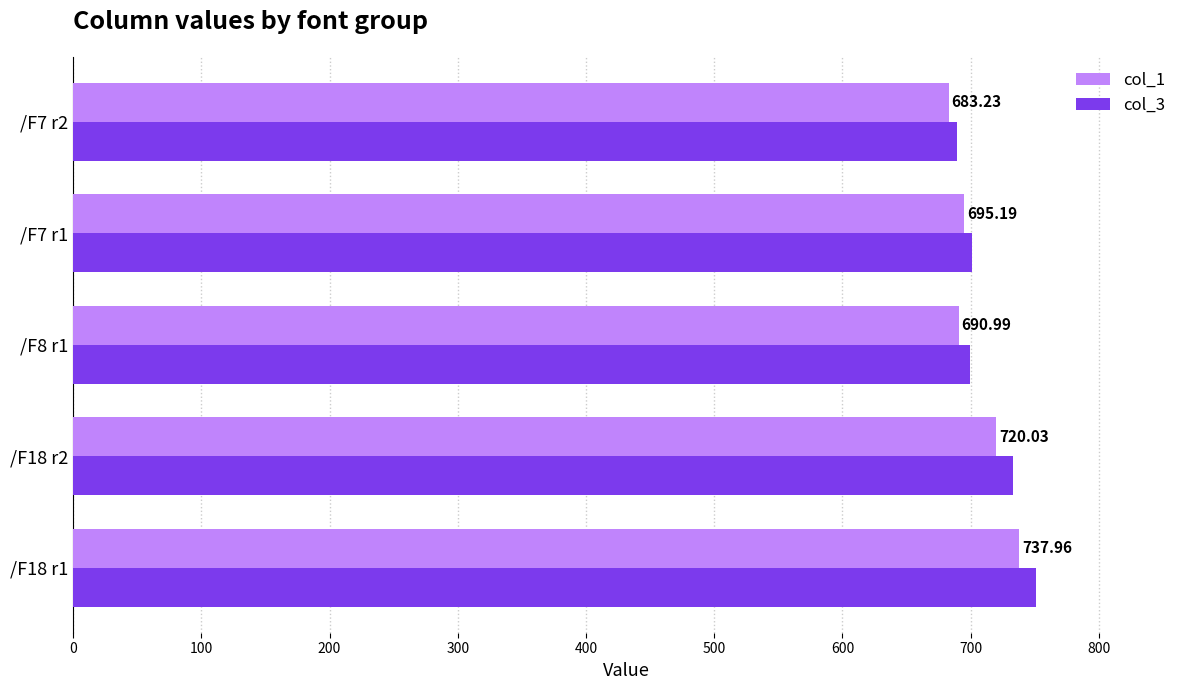

Which series has the largest range (max minus min)?

col_3